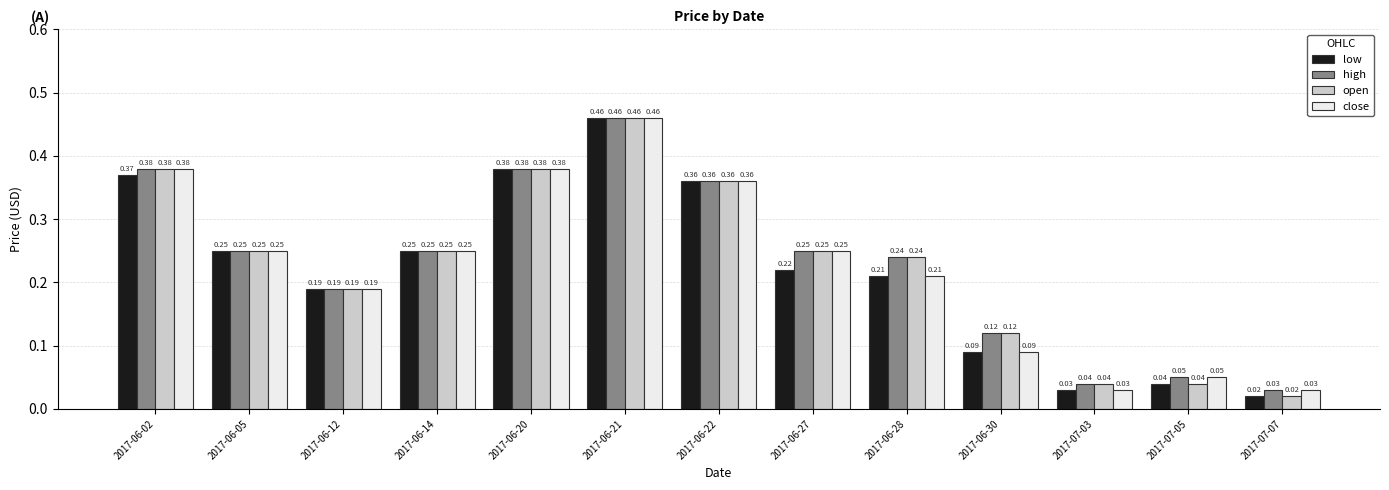

Which series has the largest total across all categories?

high